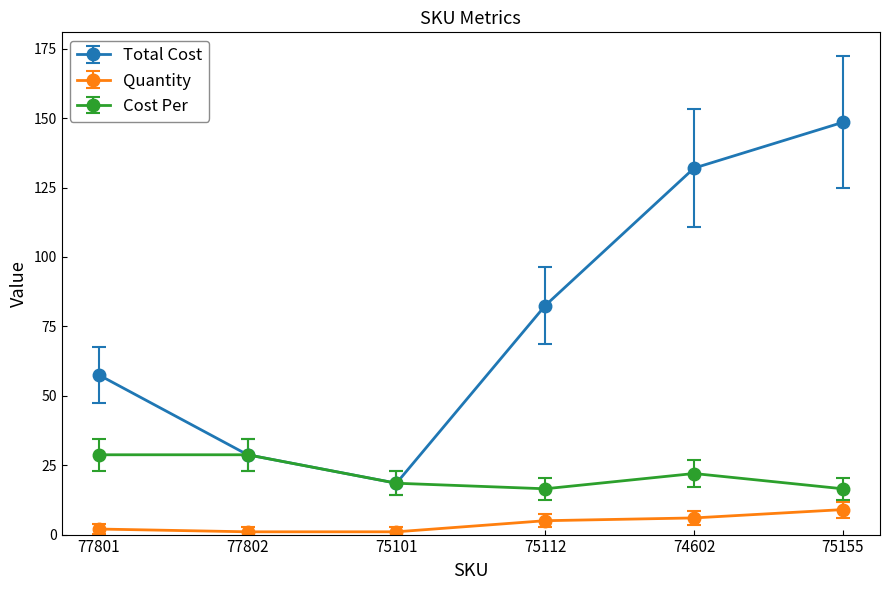

What is the maximum value for Cost Per?

28.8